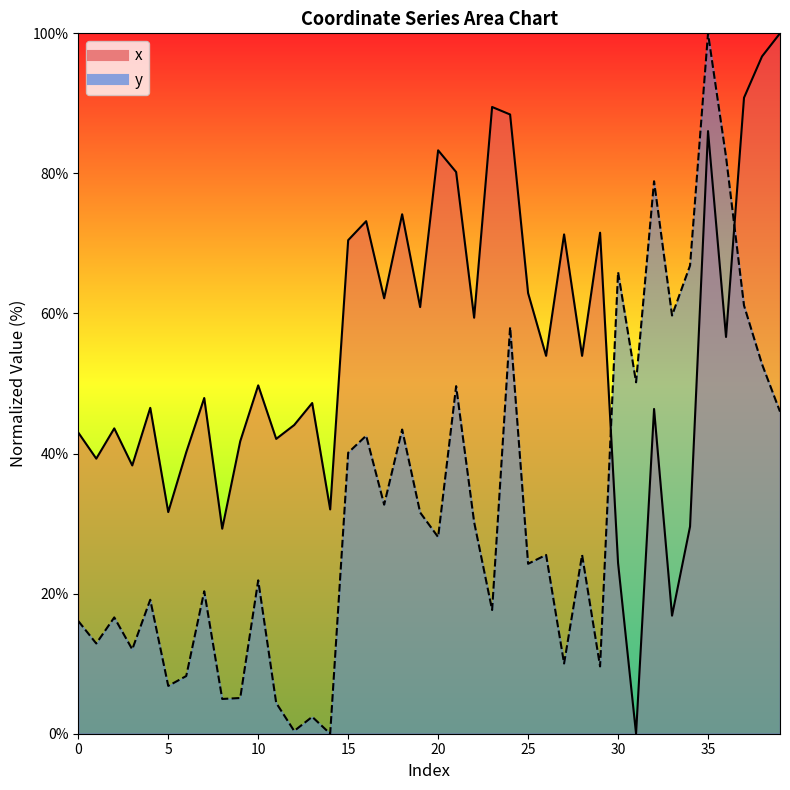

What is the difference between the maximum and minimum values in the x series?

100.0